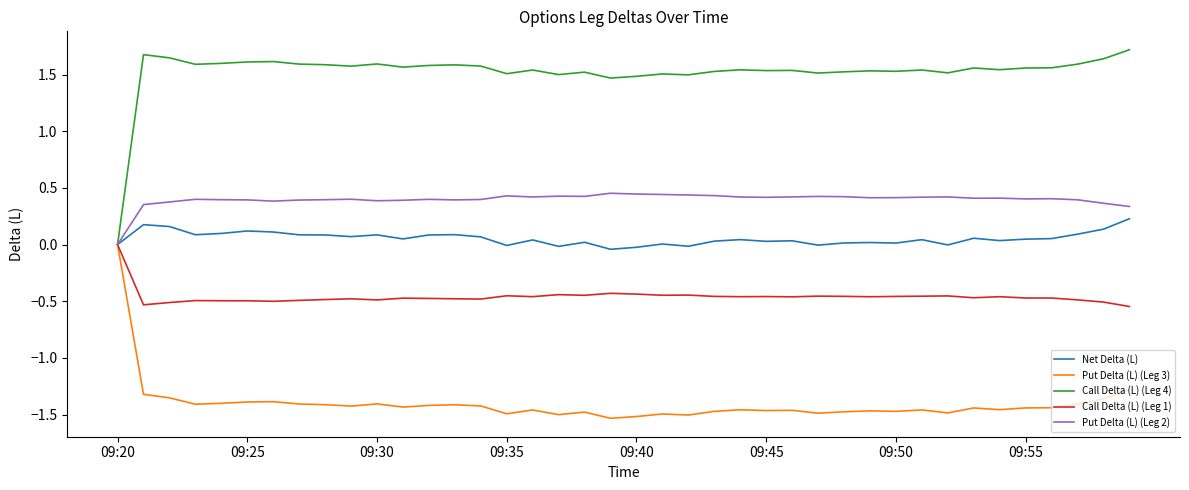

What is the maximum value for Call Delta (L) (Leg 4)?

1.7